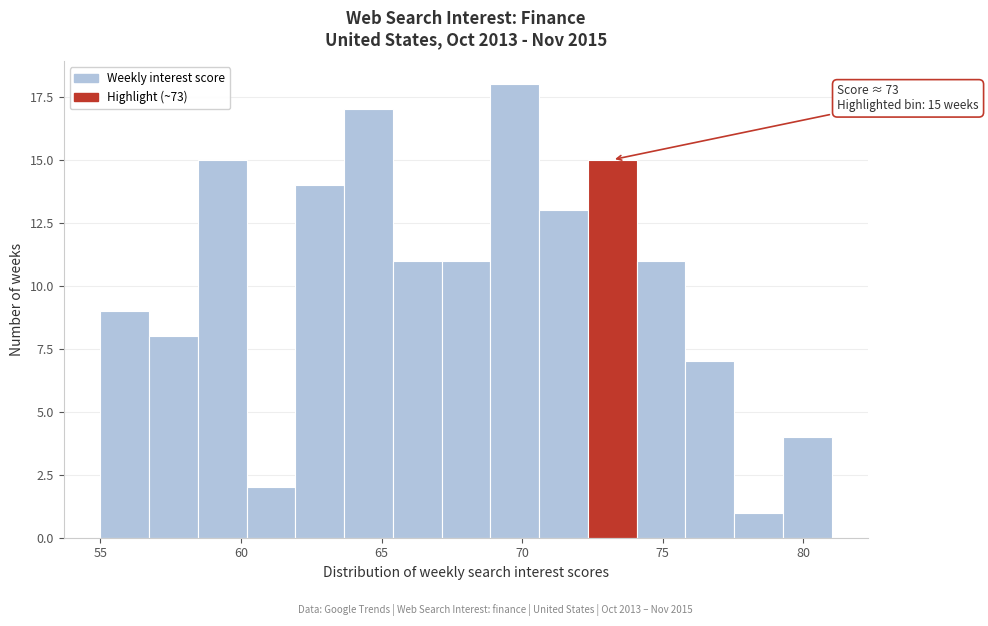

Read against the x-axis, roughly where is the centre of the tallest bar?

69.5